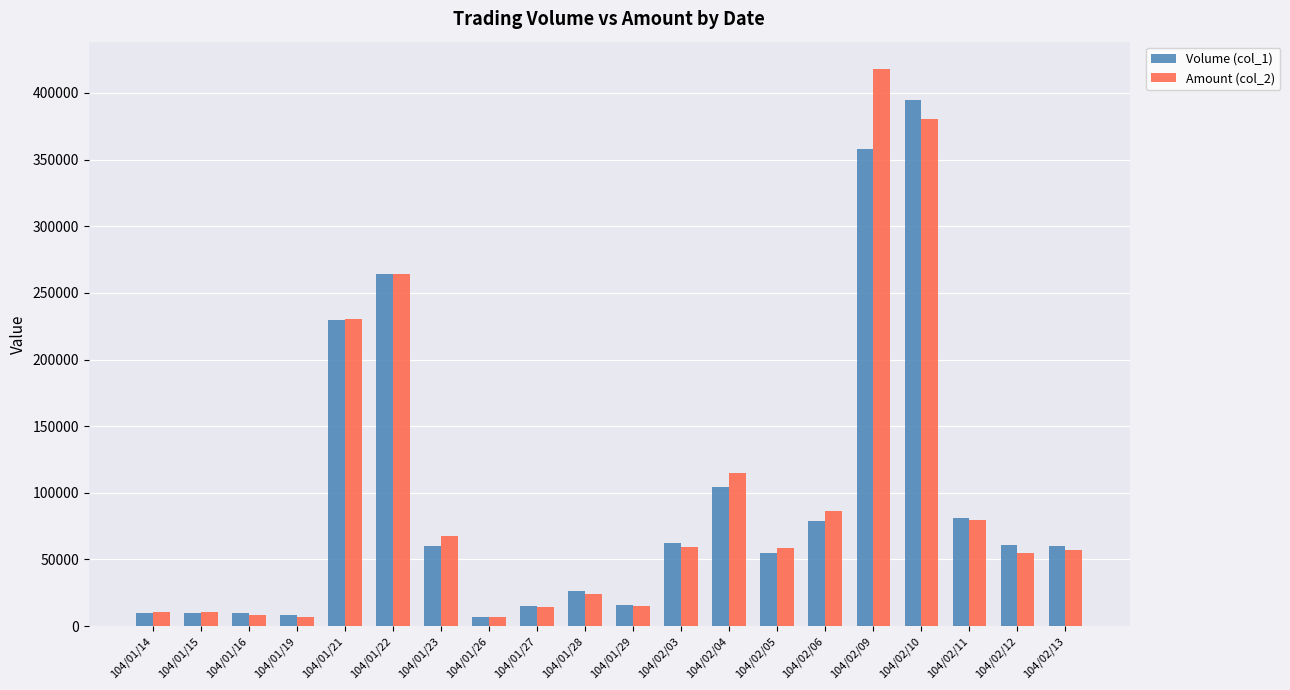

What is the difference between the maximum and minimum values in the Amount (col_2) series?

410880